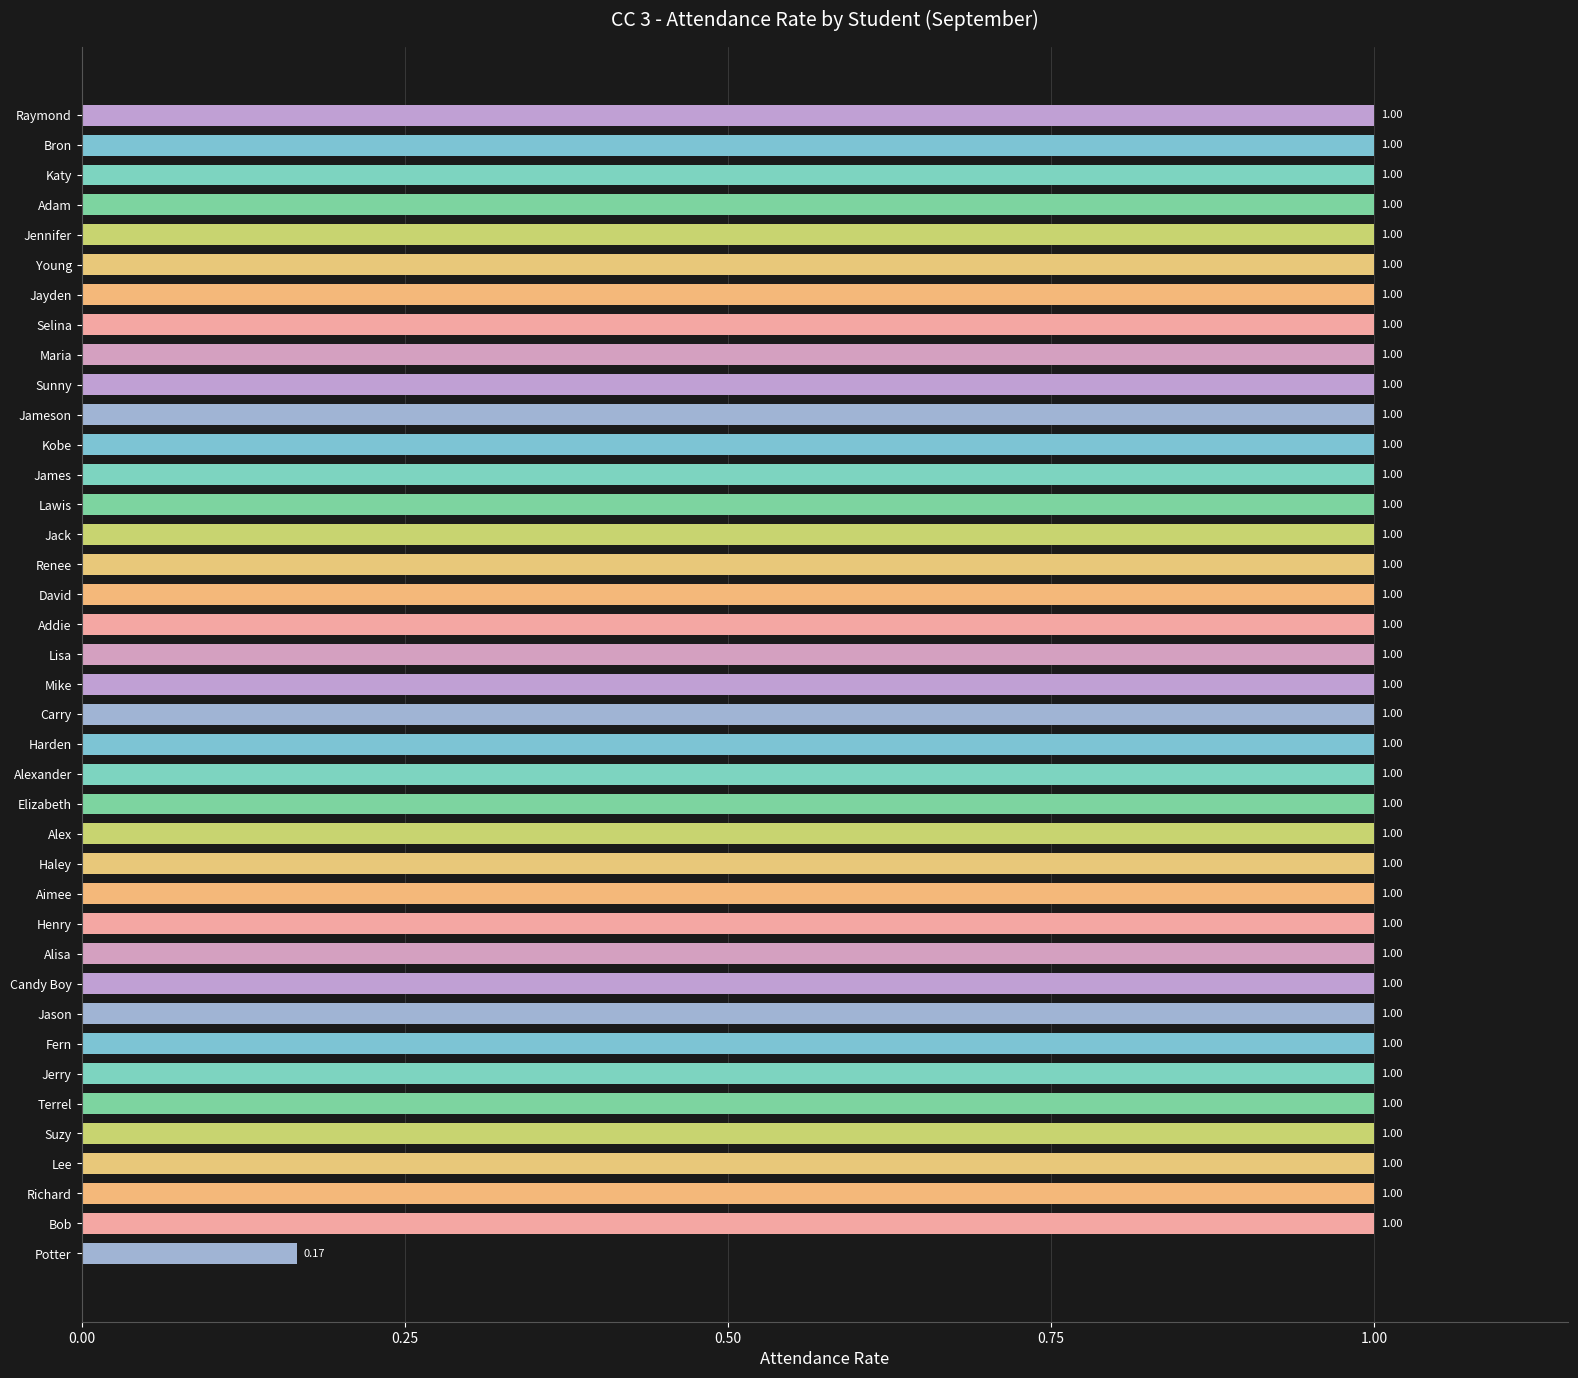

At which category does the chart reach its minimum across all series?

Potter